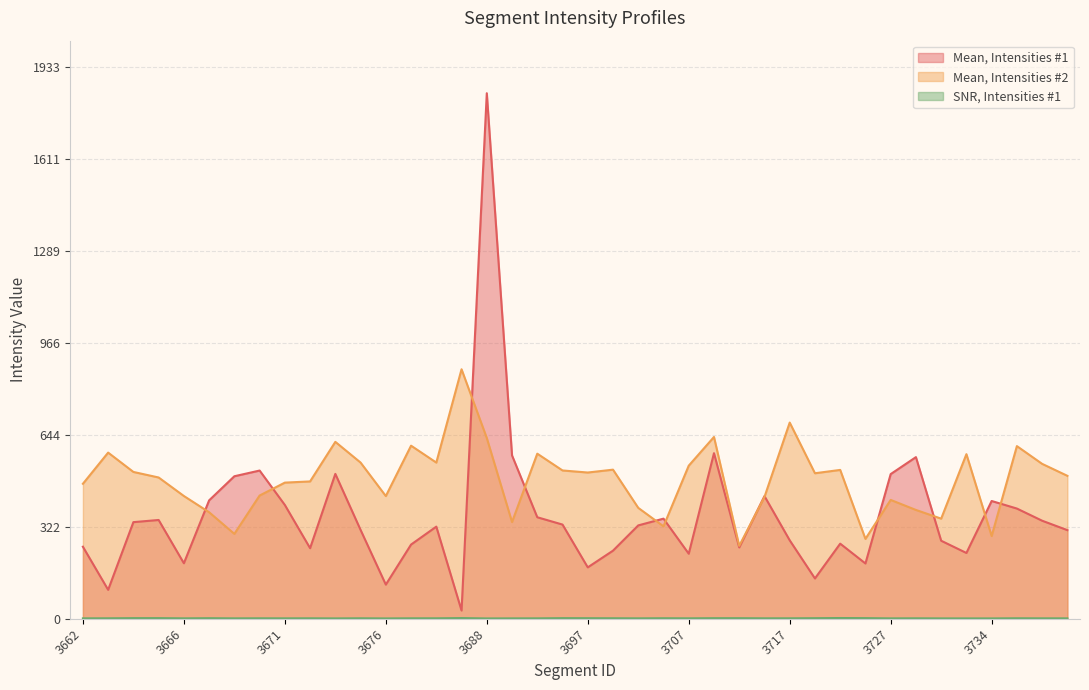

True or false: SNR, Intensities #1 and Mean, Intensities #1 cross at least once.

False